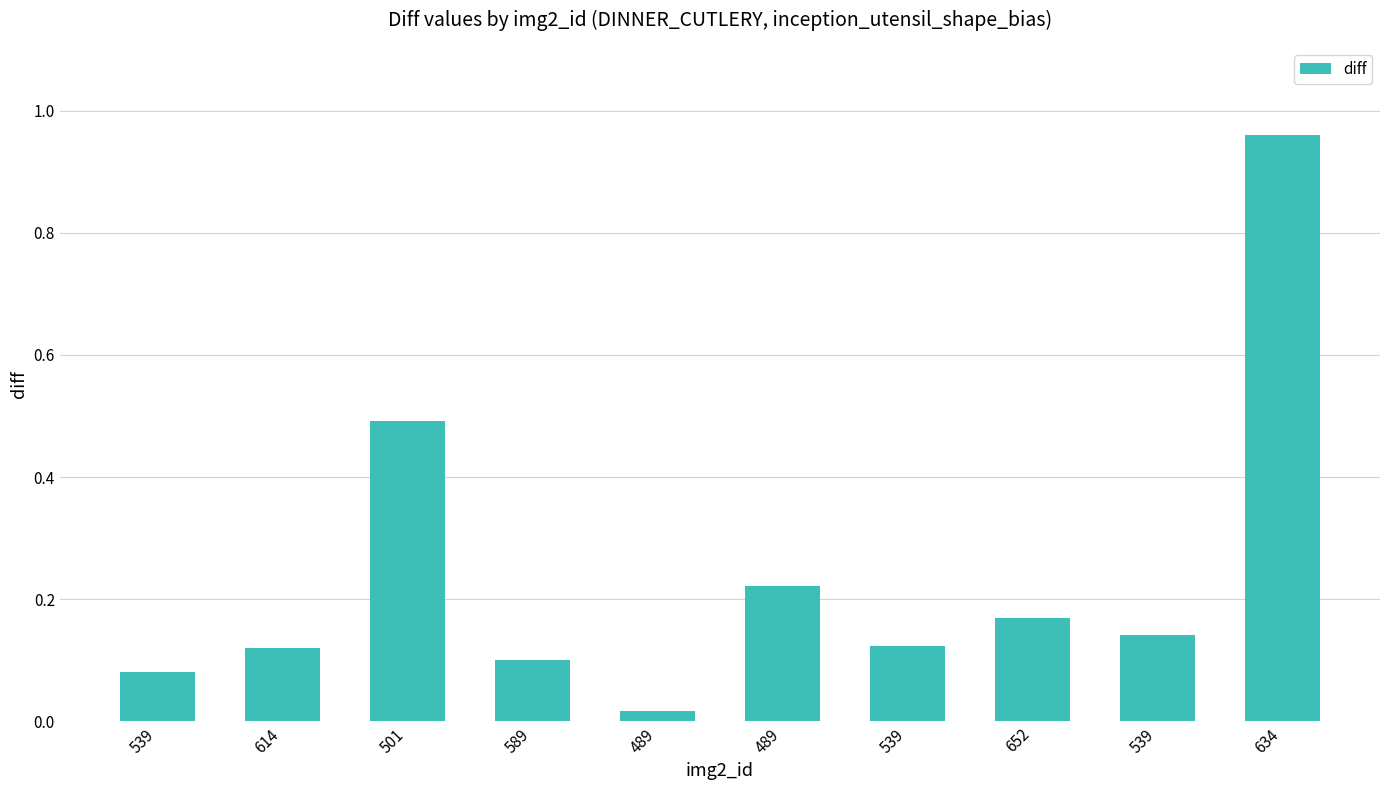

Count the number of data series in this chart.

1